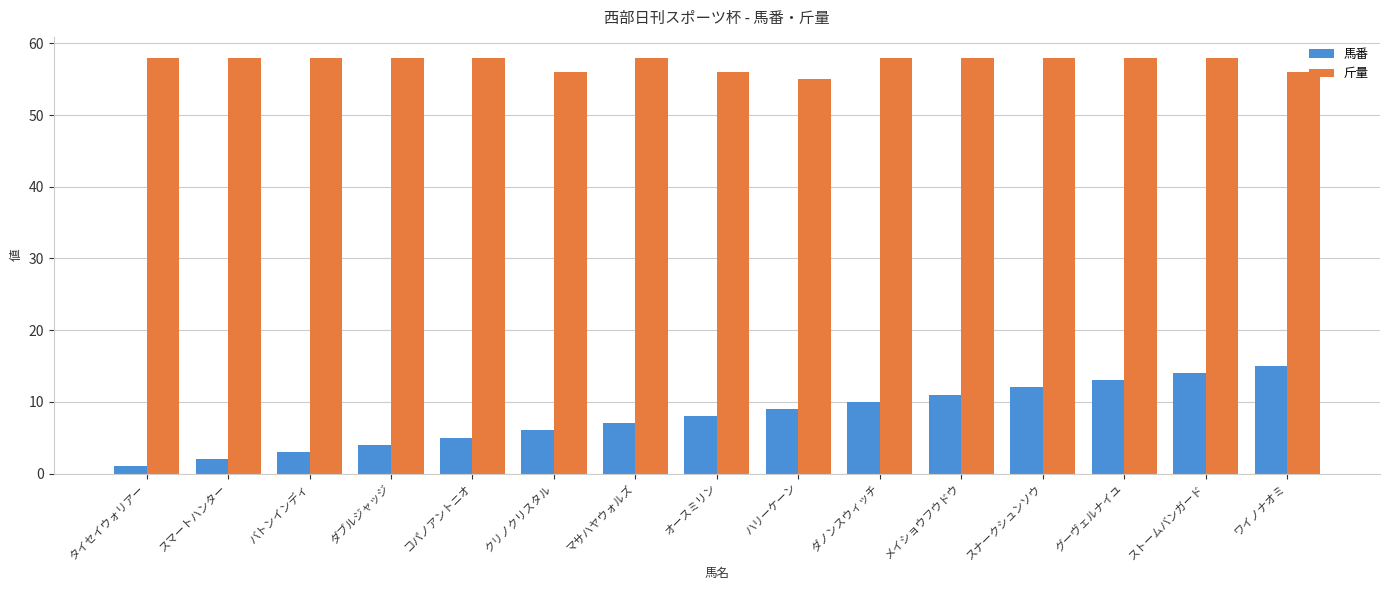

Which series has the widest spread of values?

馬番